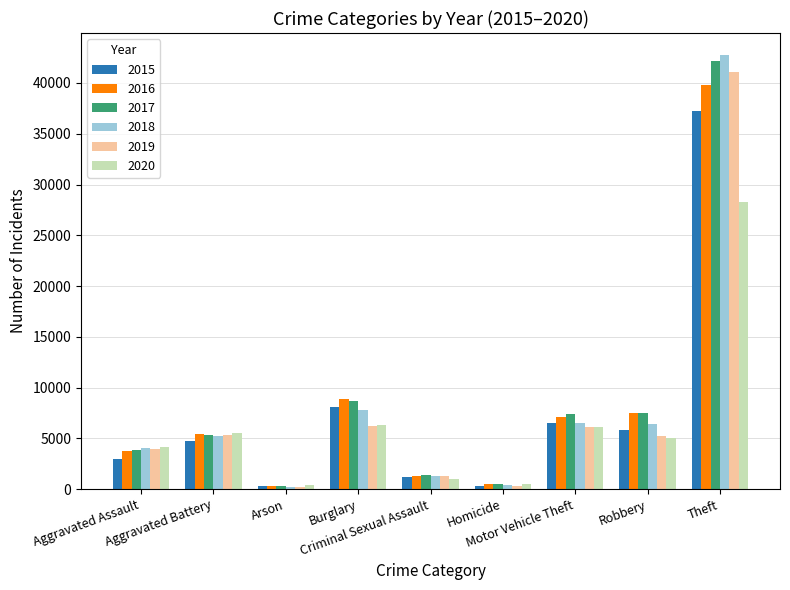

What position from the right is Robbery?

2